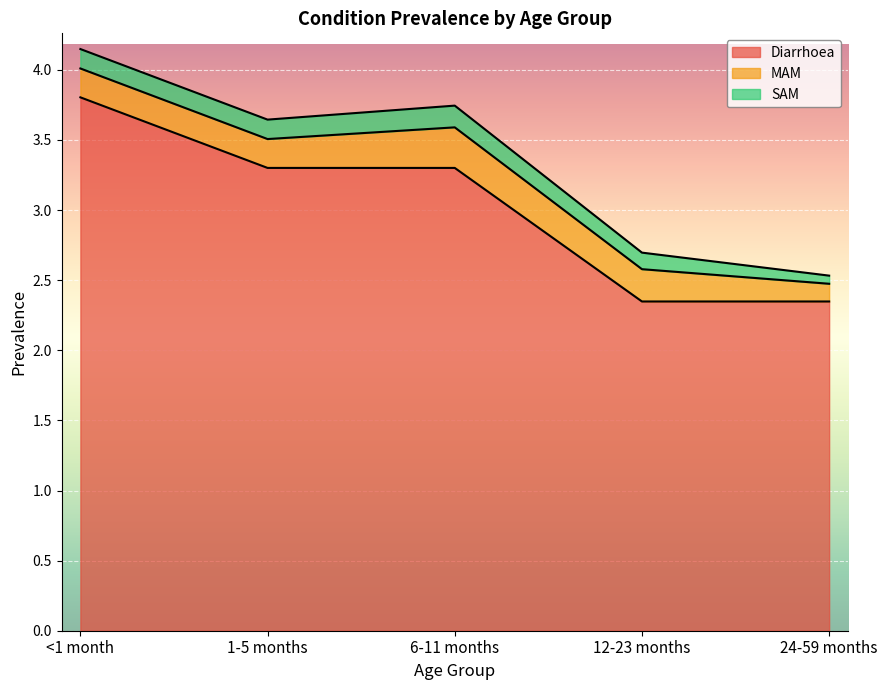

What is the approximate value of Diarrhoea at 1-5 months?

3.3